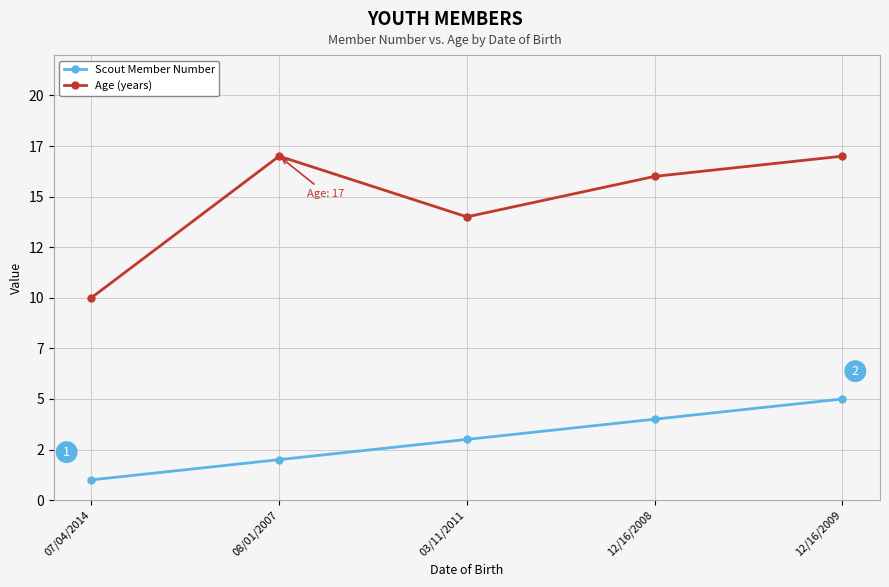

The Age (years) series shows 10 at 07/04/2014. True or false?

True